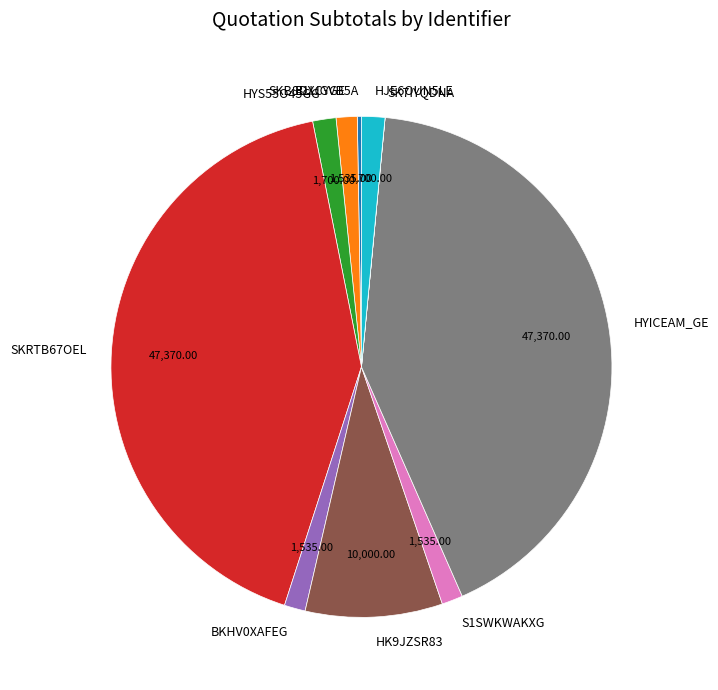

Combined, do HK9JZSR83 and HYS55O45GG account for over 50%?

No